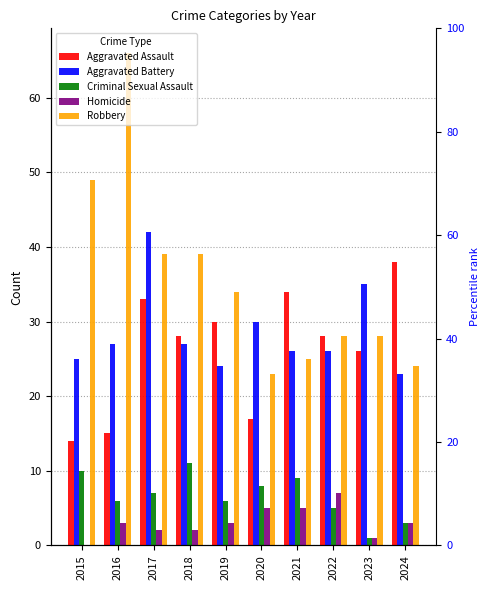

What are all the series names shown in the legend?

Aggravated Assault, Aggravated Battery, Criminal Sexual Assault, Homicide, Robbery